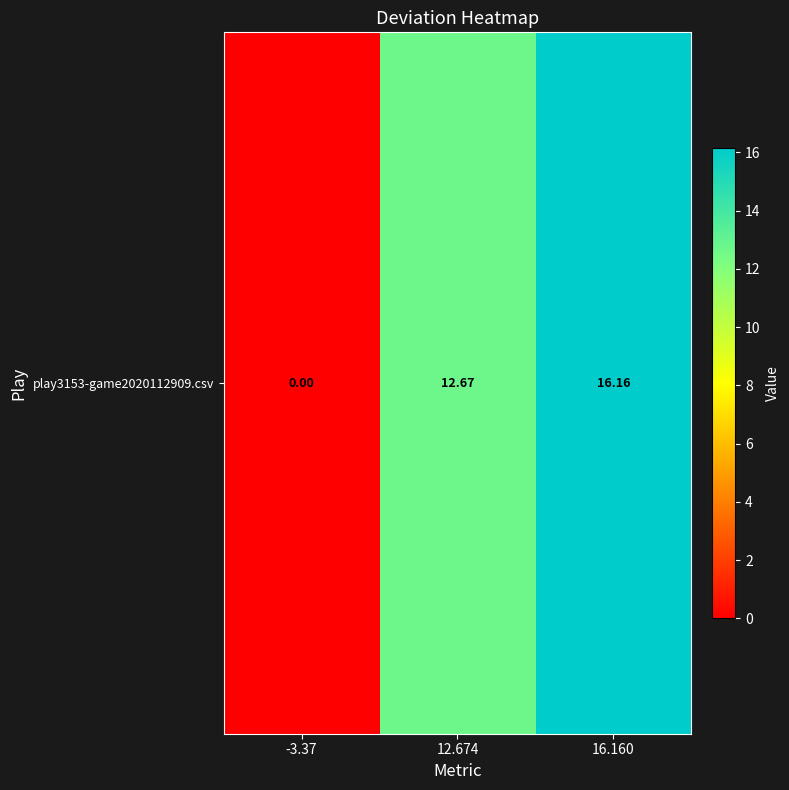

Reading right to left, what are all the values shown in this chart?

16.160=16.2	12.674=12.7	-3.37=0.0